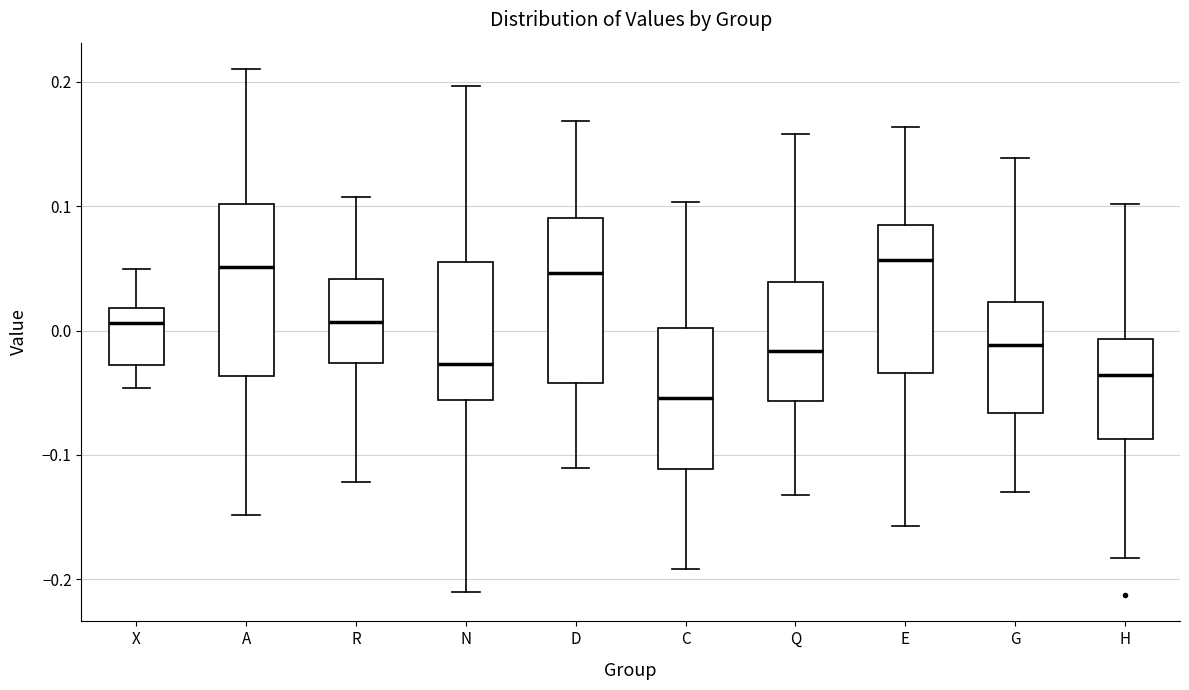

Reading left to right, read every box against the y-axis: the position of its median line, the range the box covers, and the ends of its whiskers. The values are not printed on the chart, so give them approximately, as read against the axis.

X: median 0.01, box -0.03 to 0.02, whiskers -0.05 to 0.05
A: median 0.05, box -0.04 to 0.10, whiskers -0.15 to 0.21
R: median 0.01, box -0.03 to 0.04, whiskers -0.12 to 0.11
N: median -0.03, box -0.06 to 0.05, whiskers -0.21 to 0.20
D: median 0.05, box -0.04 to 0.09, whiskers -0.11 to 0.17
C: median -0.05, box -0.11 to 0.00, whiskers -0.19 to 0.10
Q: median -0.02, box -0.06 to 0.04, whiskers -0.13 to 0.16
E: median 0.06, box -0.03 to 0.08, whiskers -0.16 to 0.16
G: median -0.01, box -0.07 to 0.02, whiskers -0.13 to 0.14
H: median -0.04, box -0.09 to -0.01, whiskers -0.18 to 0.10